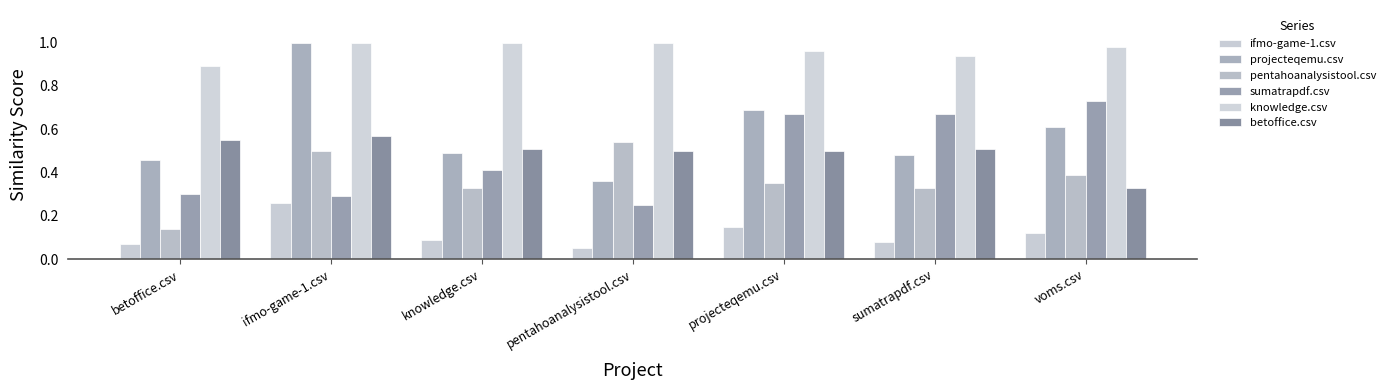

The ifmo-game-1.csv series shows 0.1 at knowledge.csv. True or false?

False